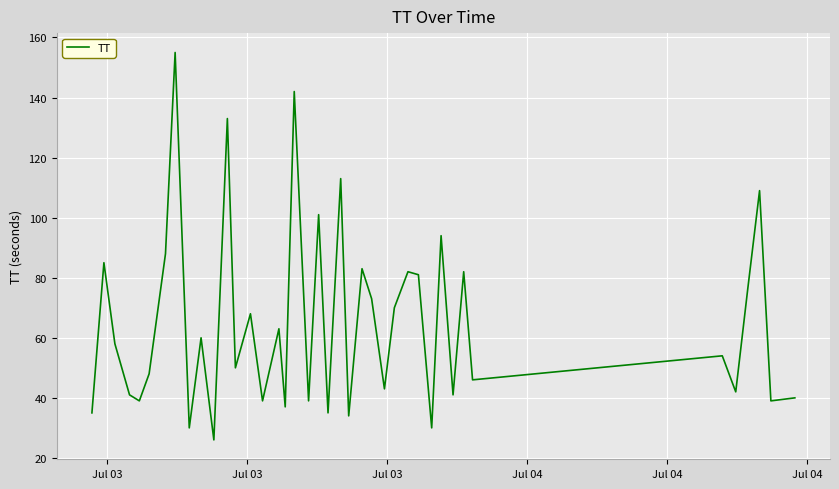

What is the greatest value displayed?

155